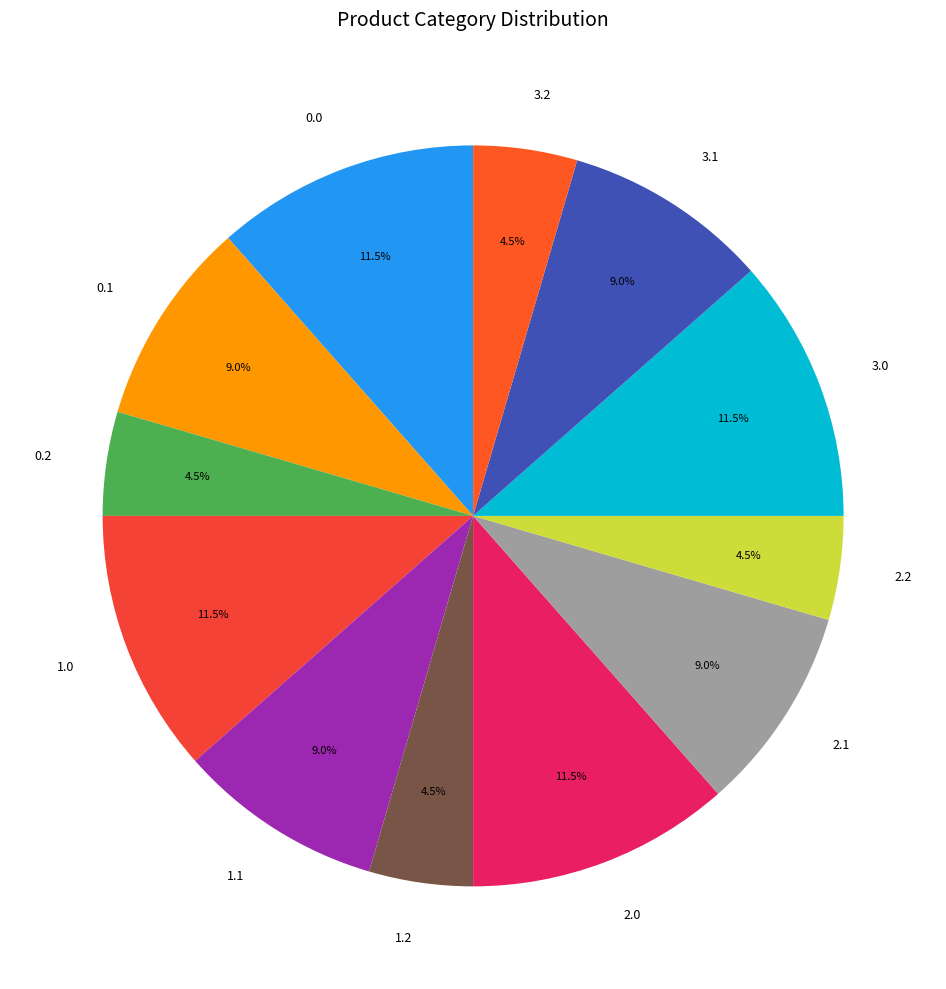

Approximately how many times larger is the value at 1.2 compared to 2.1?

0.5